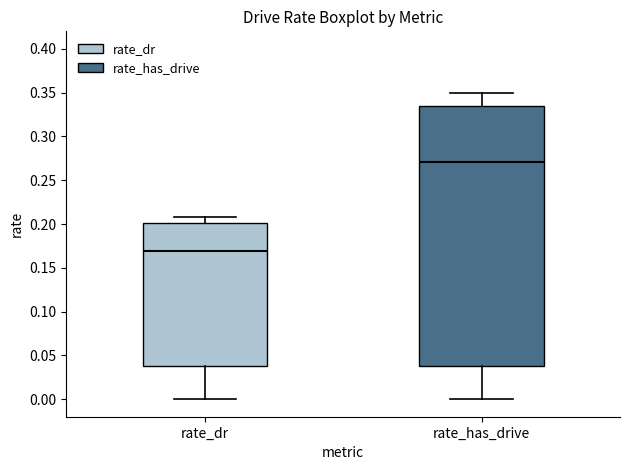

Comparing the boxes themselves (not the whiskers), which one is the tallest?

rate_has_drive